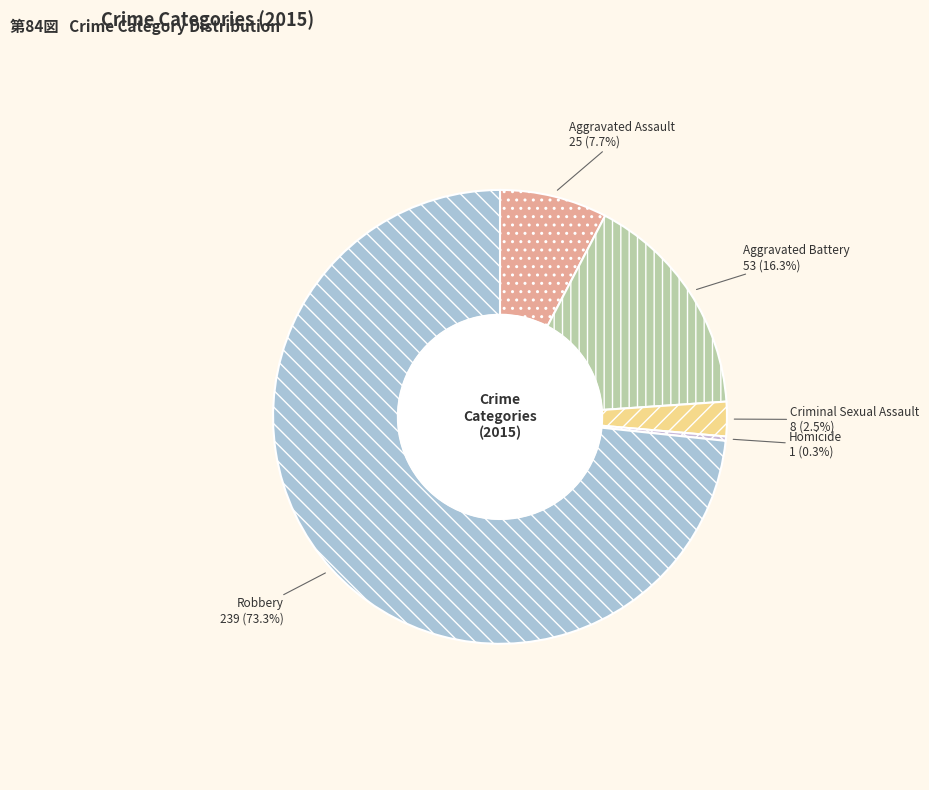

Is it true that Aggravated Battery is 6% of the pie?

False